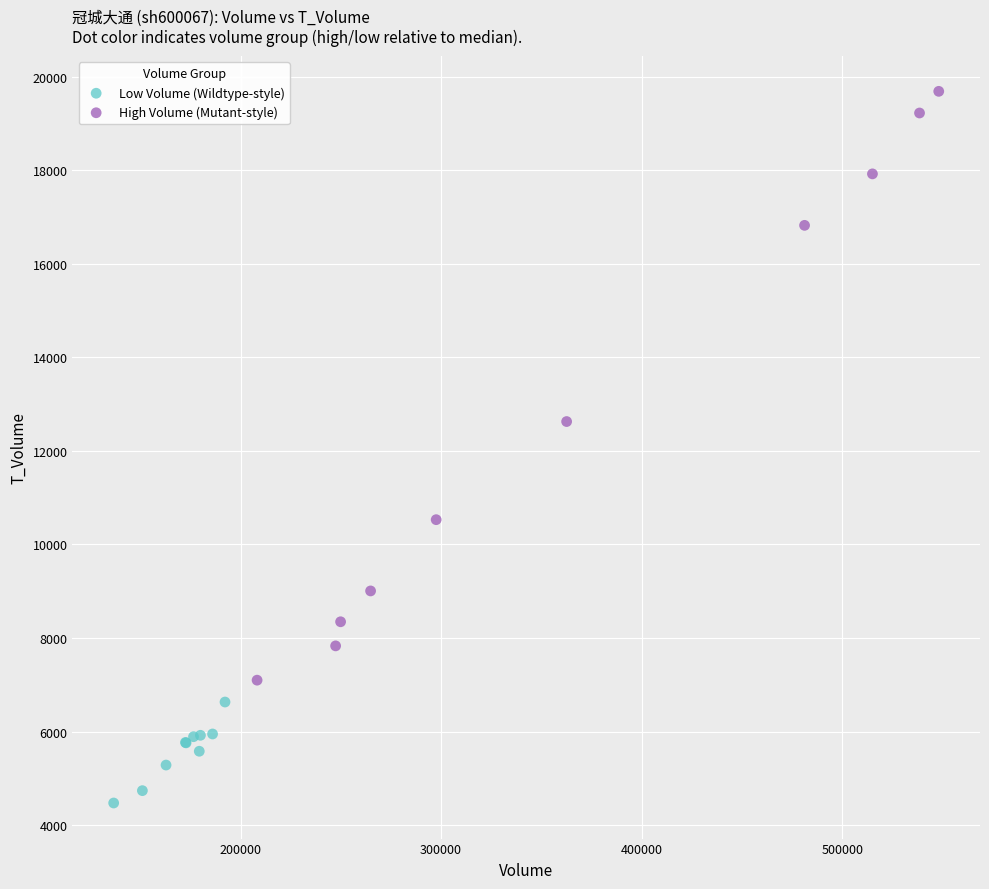

Which series contains the lowest Y value?

Low Volume (Wildtype-style)